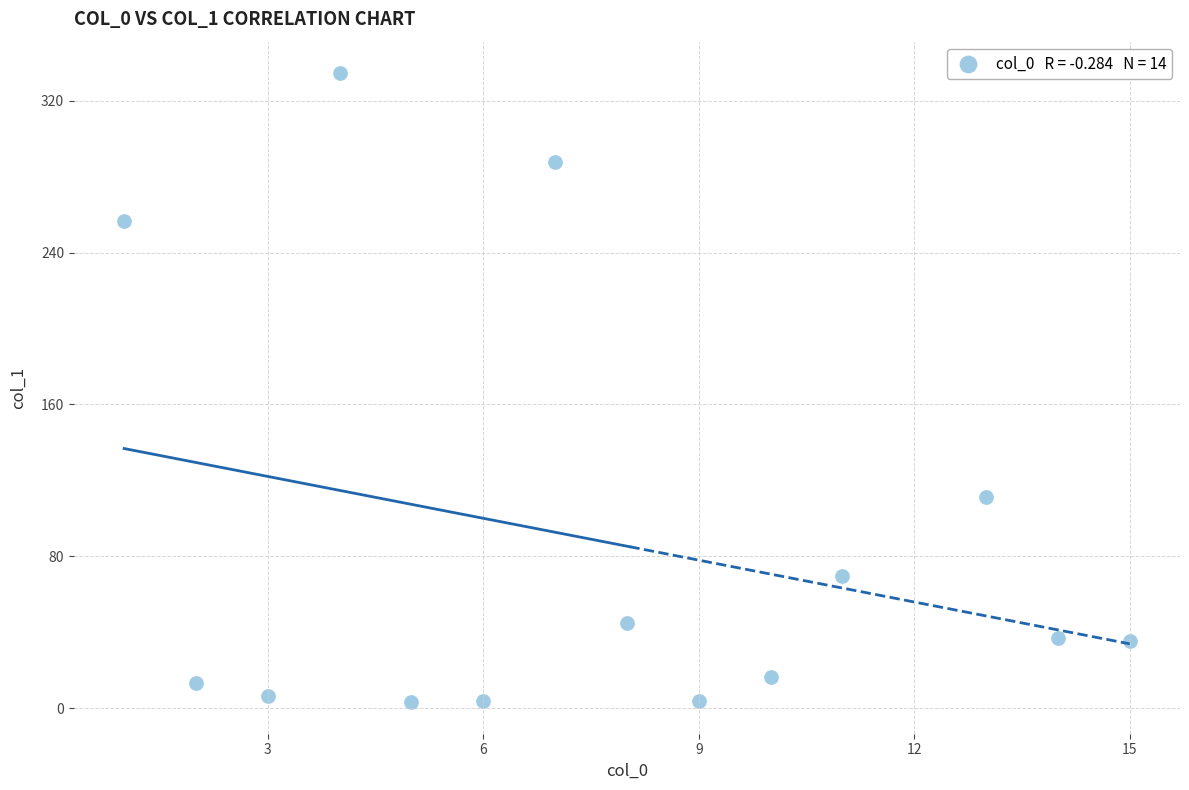

What Y value in the scatter plot is closest to 168?

111.1